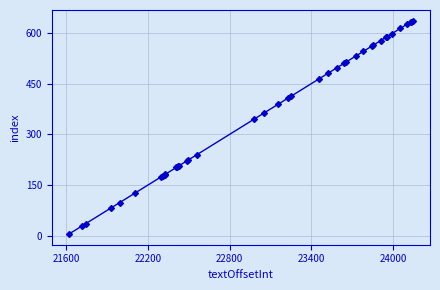

What is the difference between the second highest and minimum values?

628